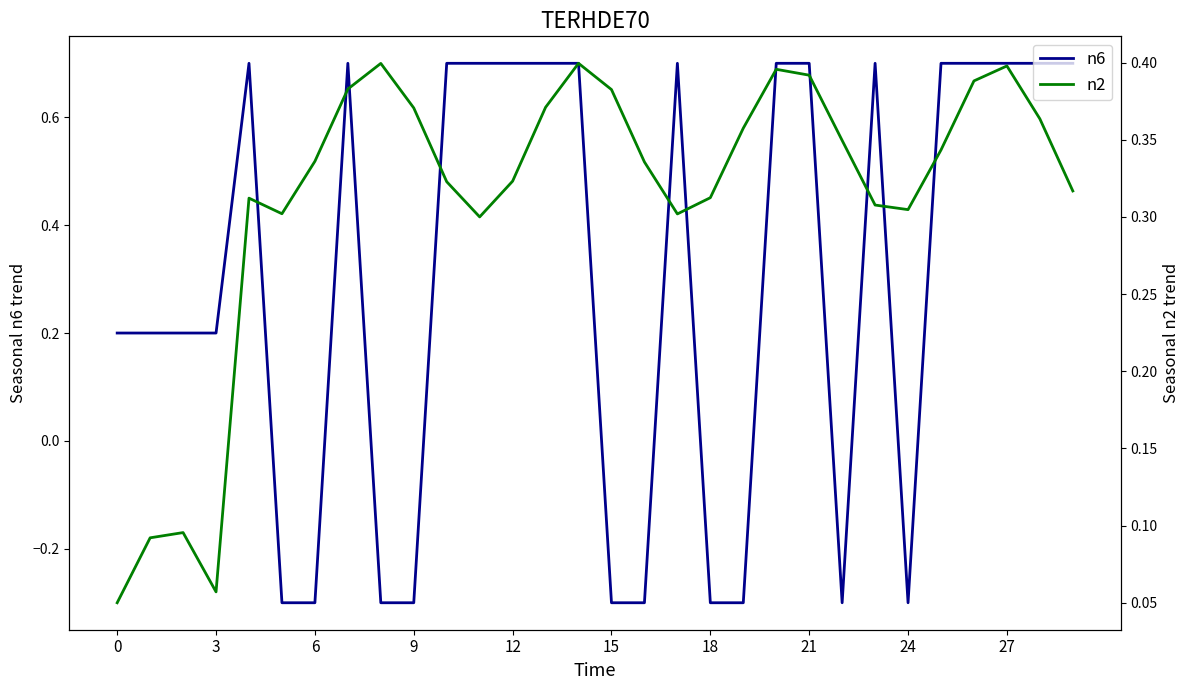

True or false: n6 has more than 2 interior local peaks.

True